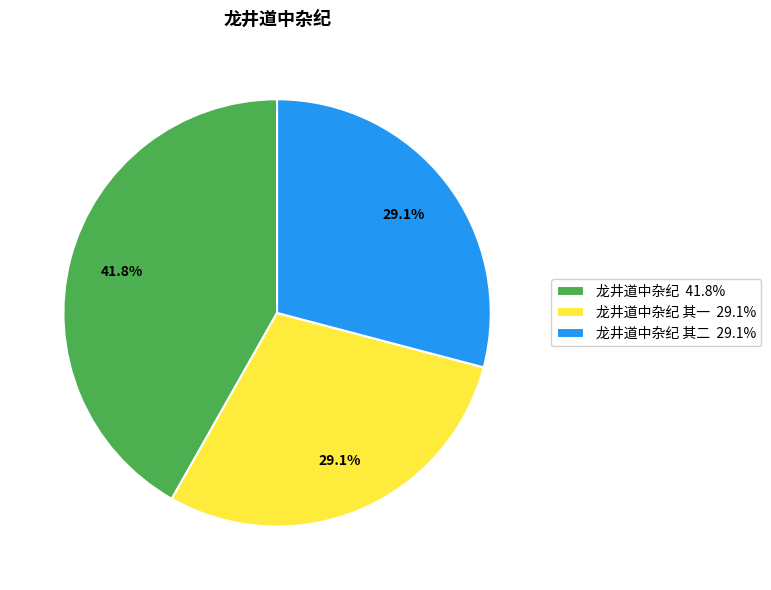

Count the number of slices in the pie.

3